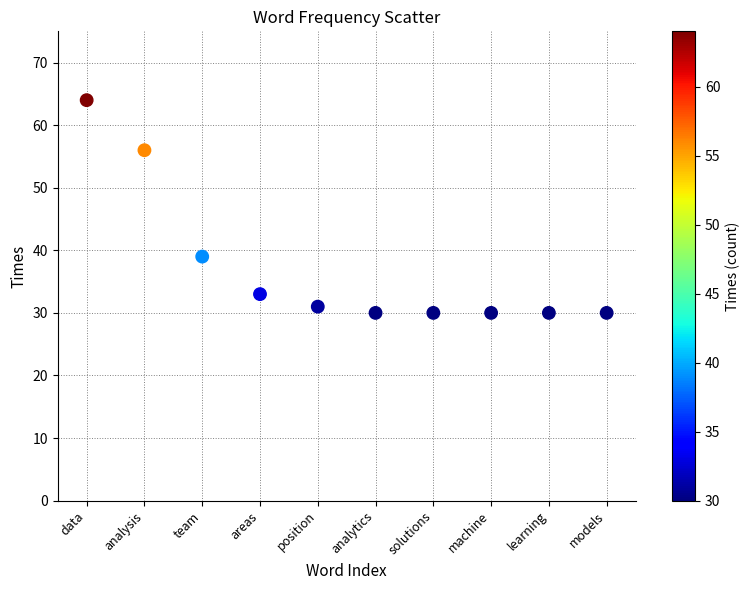

What Y value in the scatter plot is closest to 47?

39